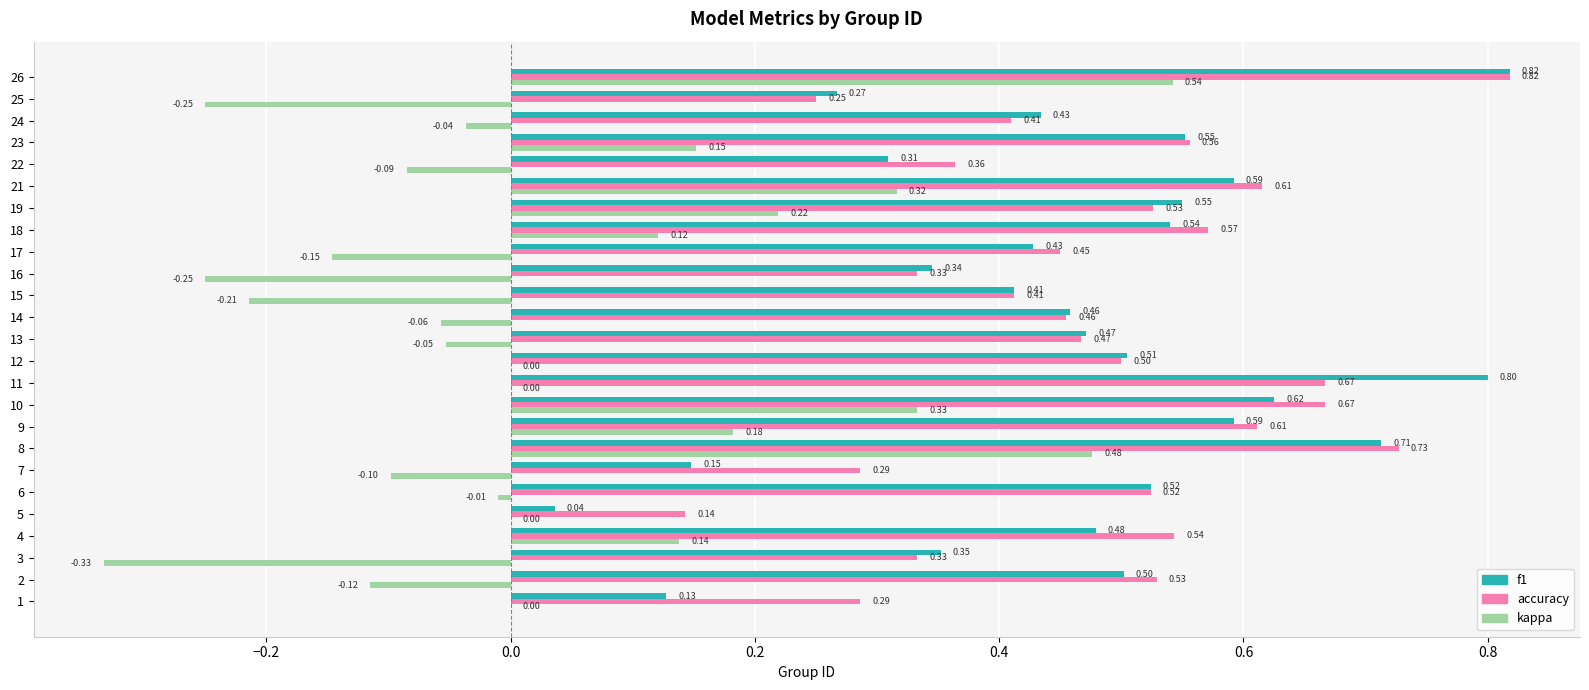

At which category is the sum across all series the highest?

26